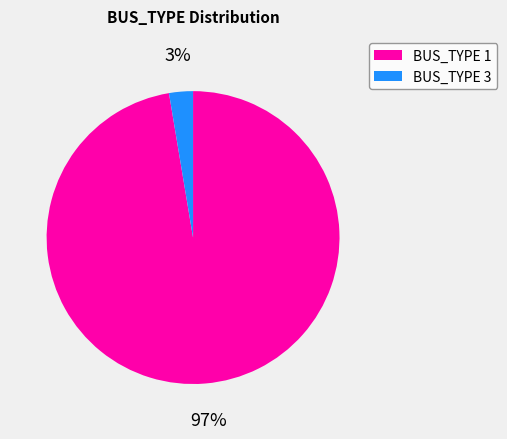

What percentage is the BUS_TYPE 1 slice, to the nearest percent?

97%